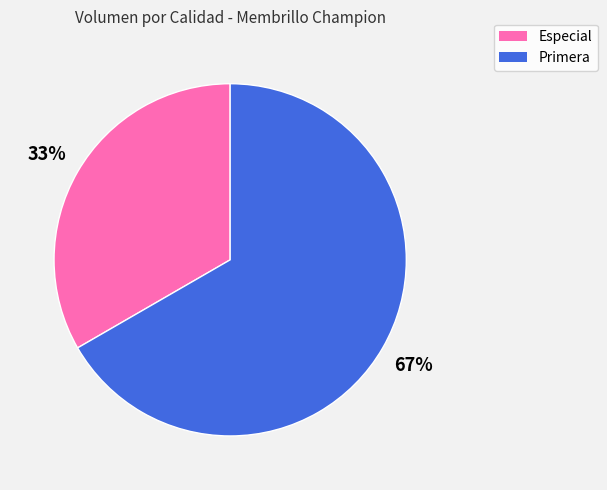

Does any single category account for the majority?

Yes